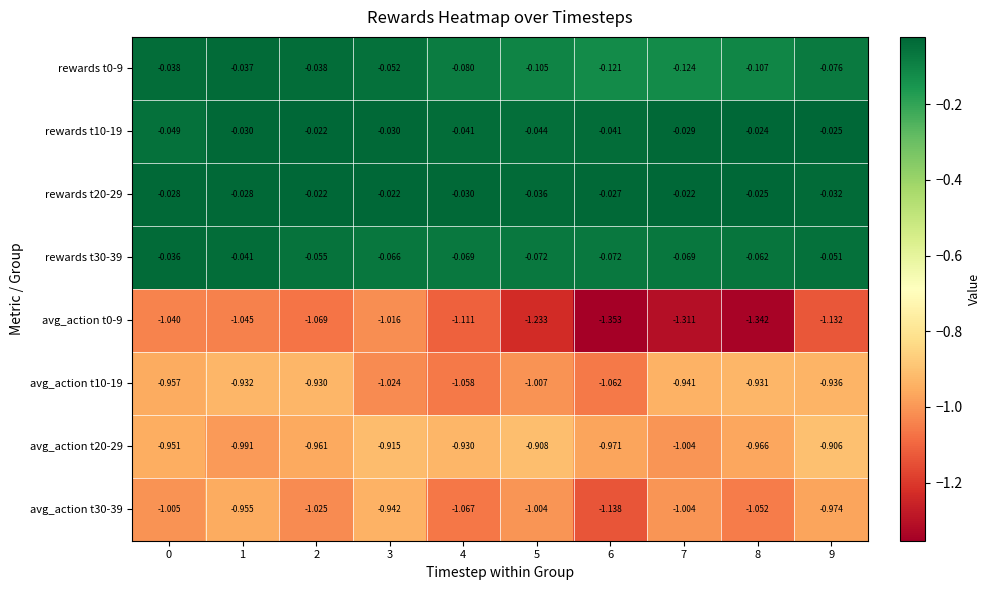

Is the value of avg_action t30-39 at 0 greater than the value of rewards t20-29 at 3?

No